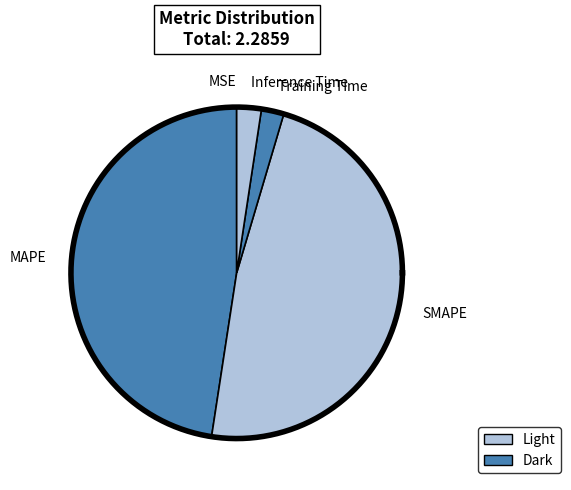

Rank the categories by value from lowest to highest.

MSE, Training Time, Inference Time, MAPE, SMAPE